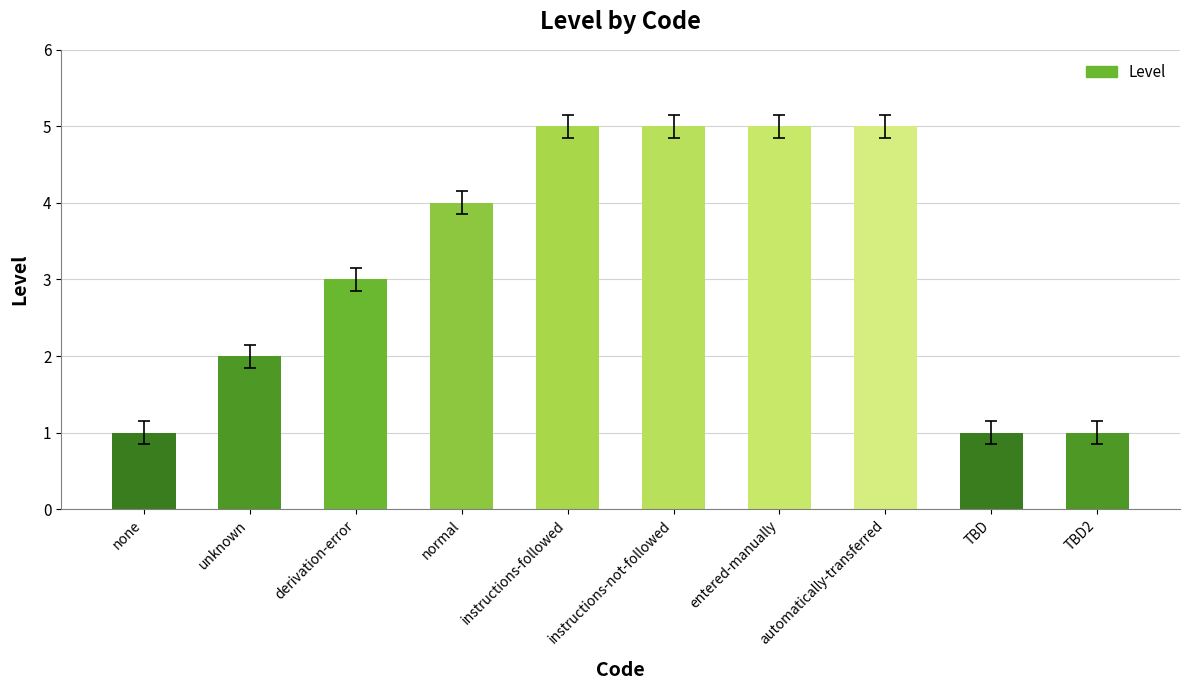

What is the value of the 9th bar from the left?

1